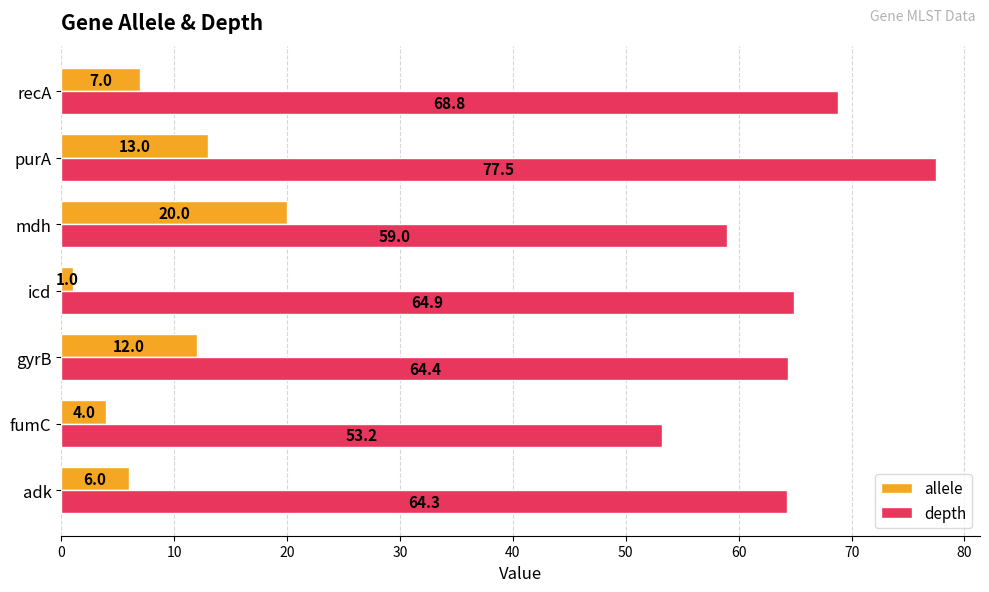

Which series changed the most between adk and fumC?

depth